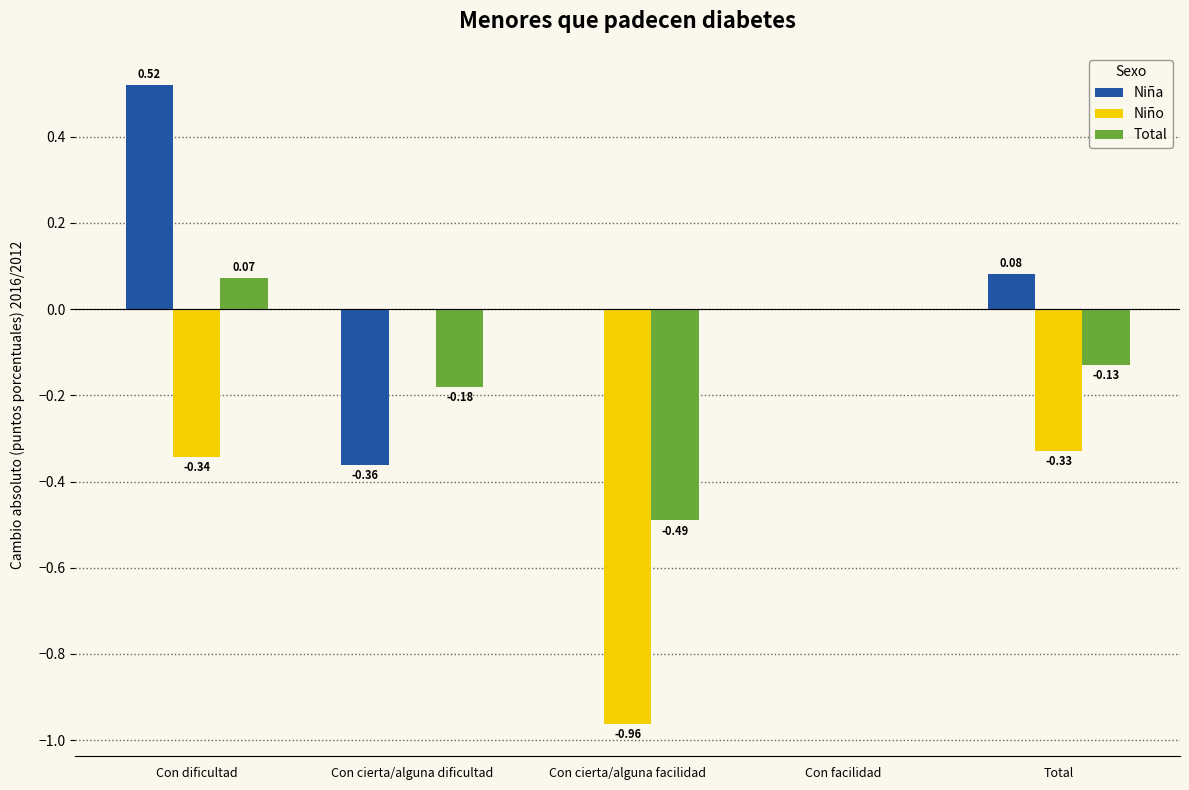

Which category has the highest value across all series?

Con dificultad